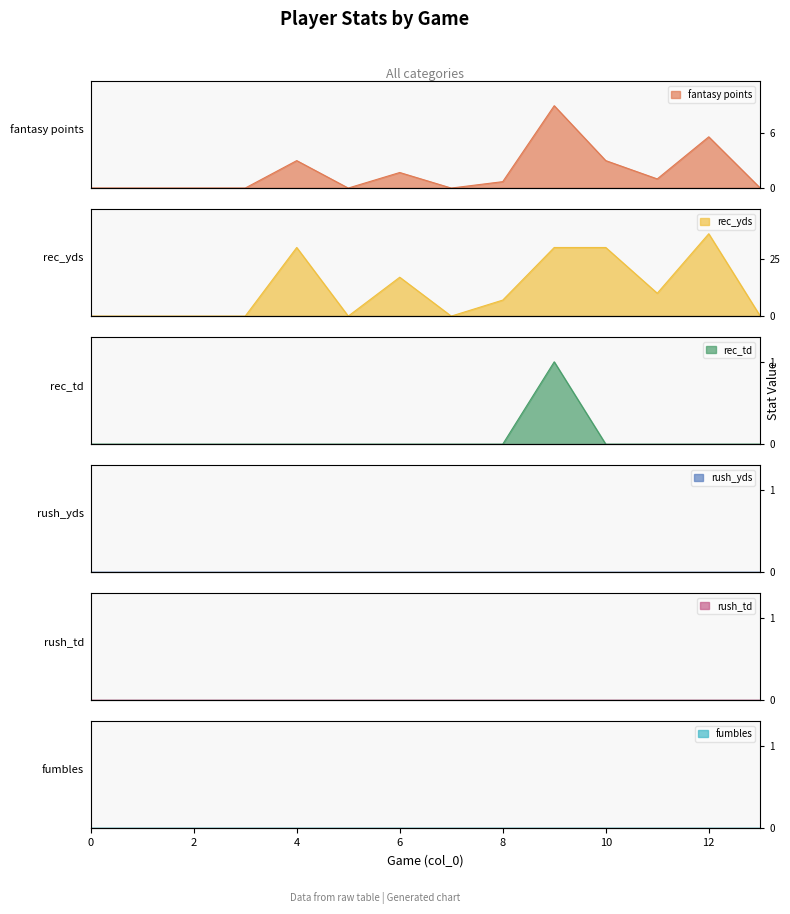

At which category does fantasy points reach its first local valley?

5